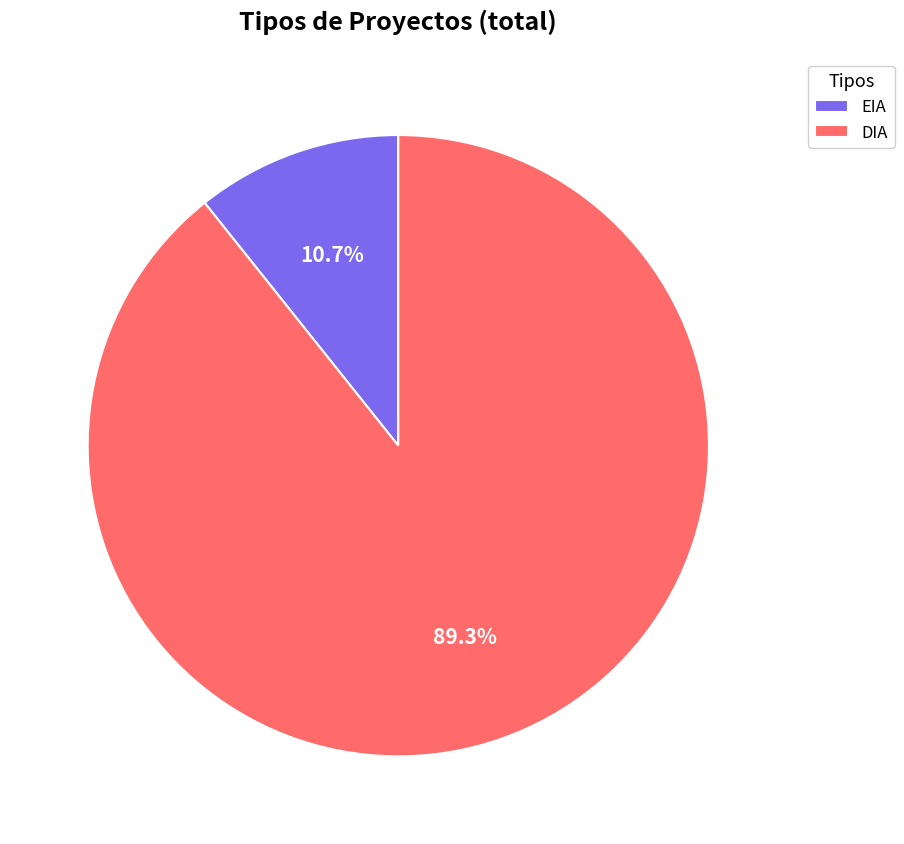

Which category has the biggest portion of the pie?

DIA